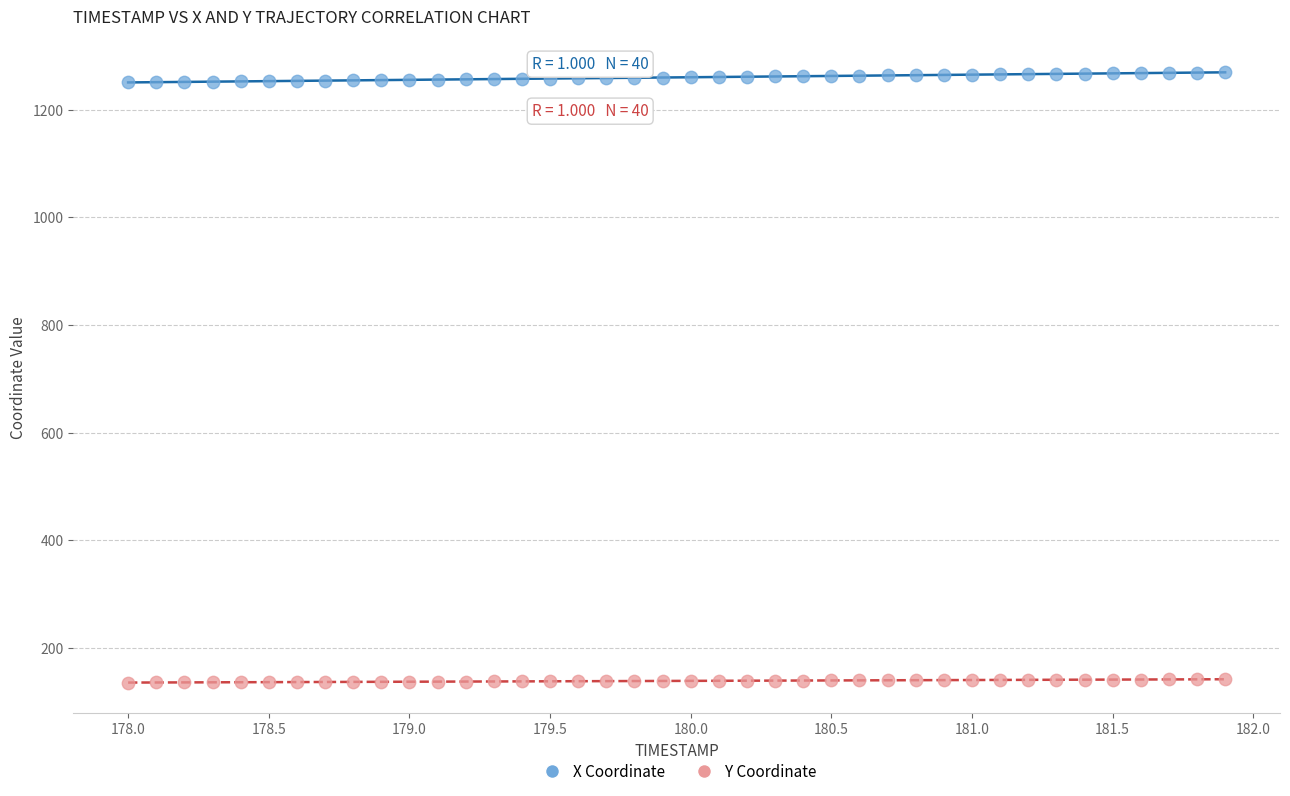

Across all data points, what is the range of Y values (max minus min)?

1134.3